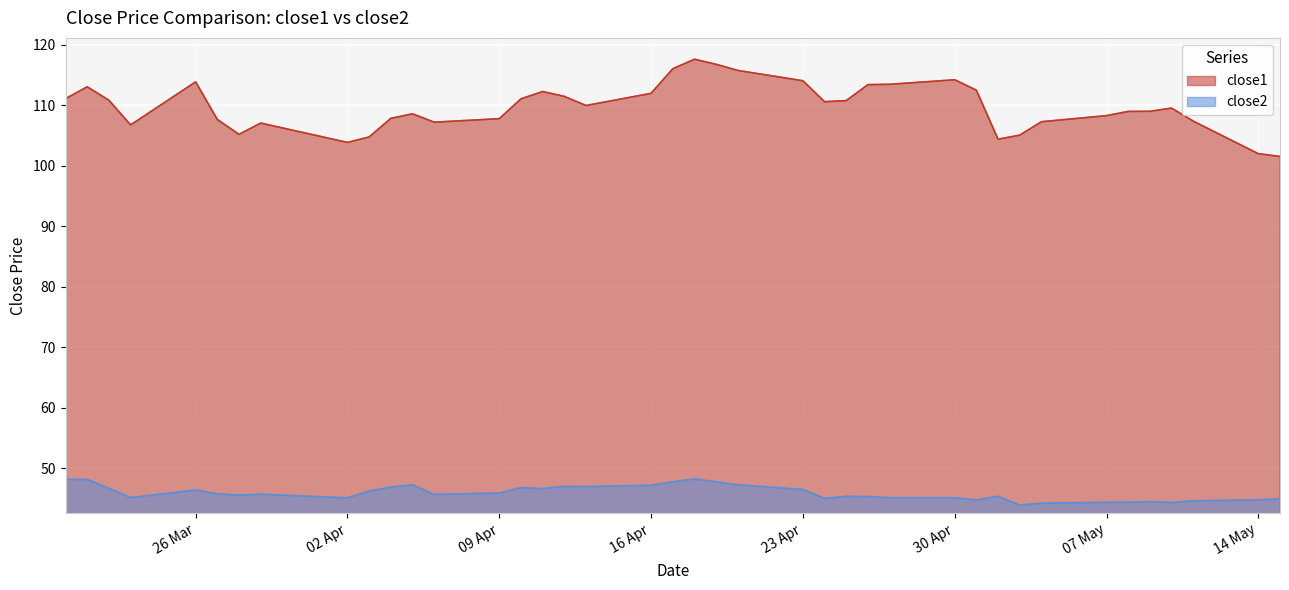

Which series has the largest range (max minus min)?

close1